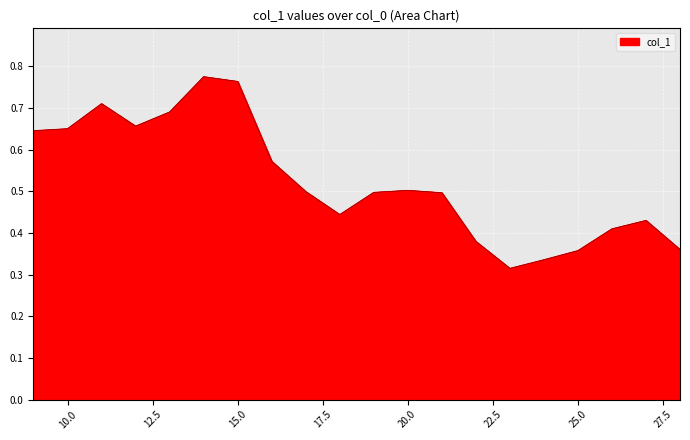

What is the difference between the maximum and minimum values?

0.5